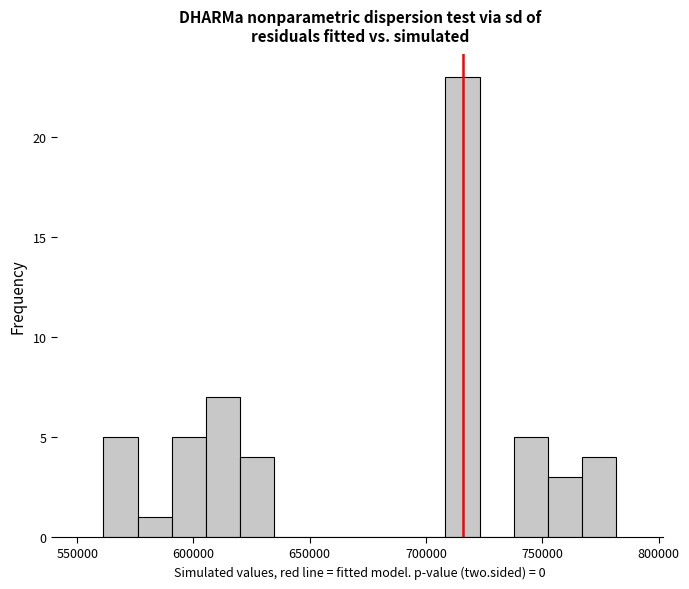

Read against the x-axis, roughly where is the centre of the tallest bar?

715000